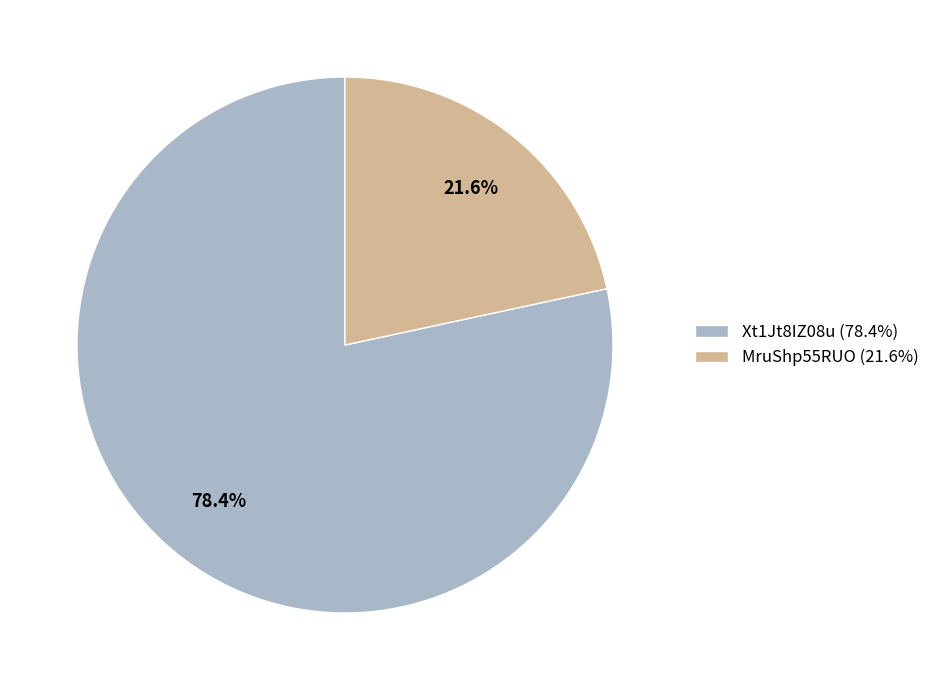

Rank the categories by value from lowest to highest.

MruShp55RUO, Xt1Jt8IZ08u